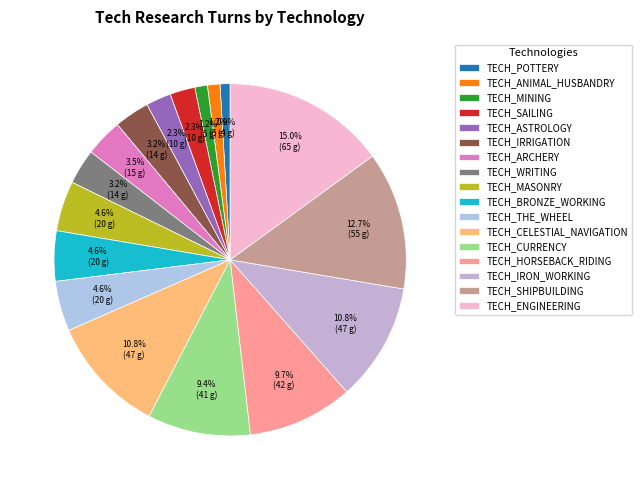

True or false: TECH_MASONRY accounts for 19% of the total.

False